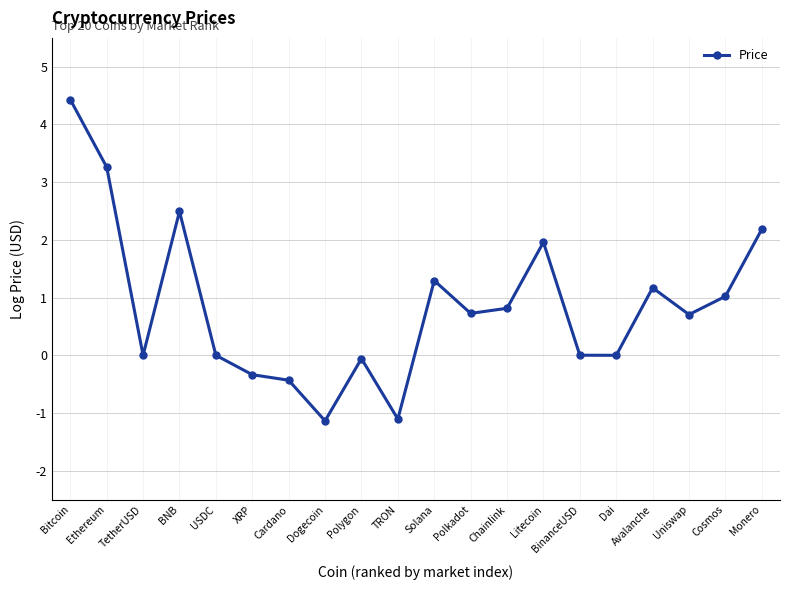

Count the number of categories in the chart.

20